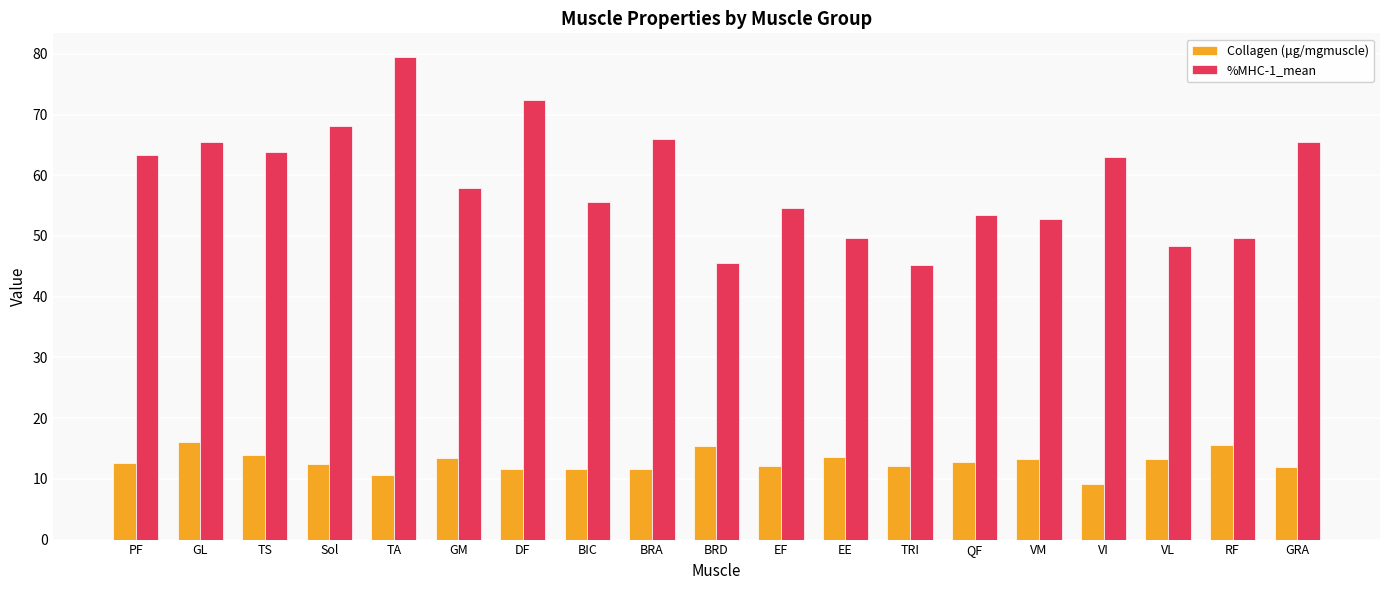

What is the value of the %MHC-1_mean bar at the 10th from the left?

45.5